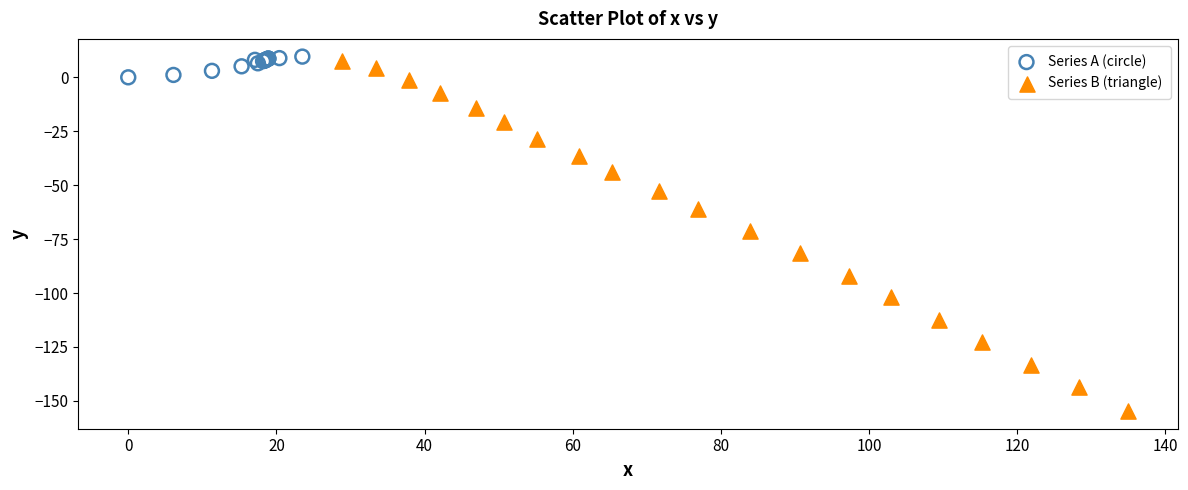

Which series has the widest spread of Y values?

Series B (triangle)